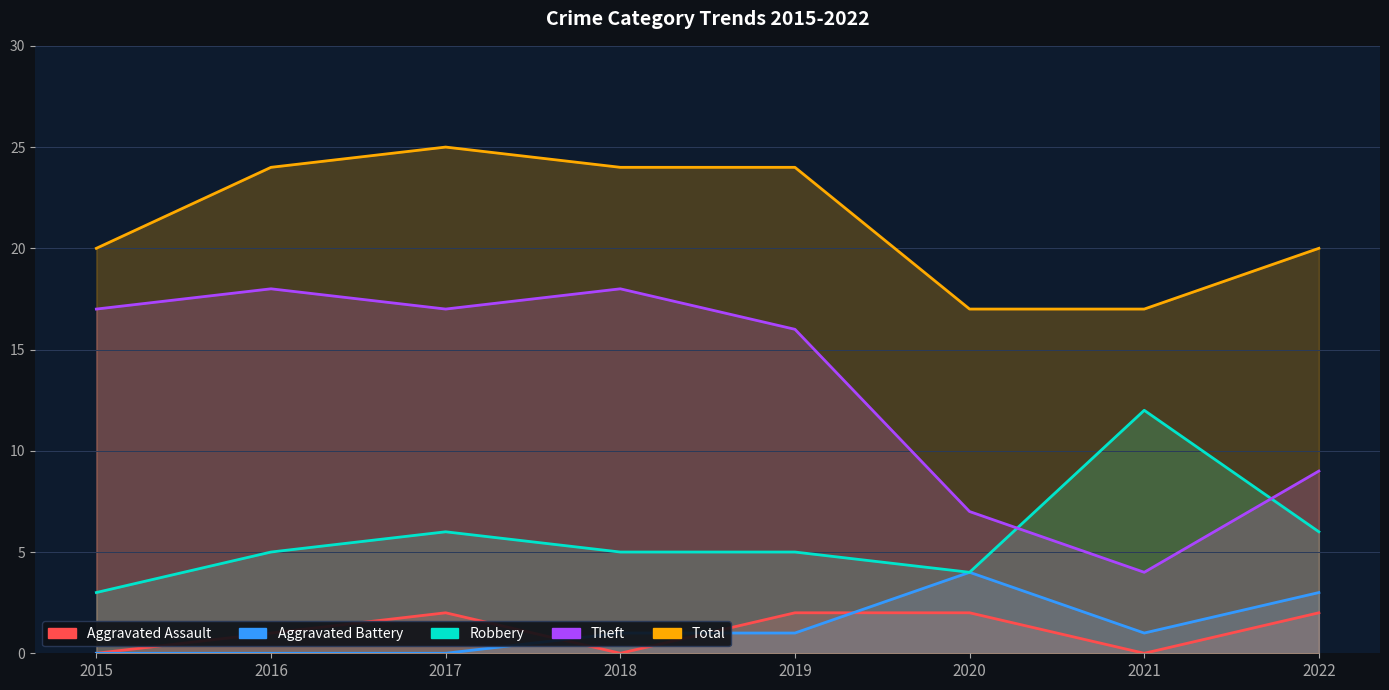

How many distinct data groups are displayed?

5